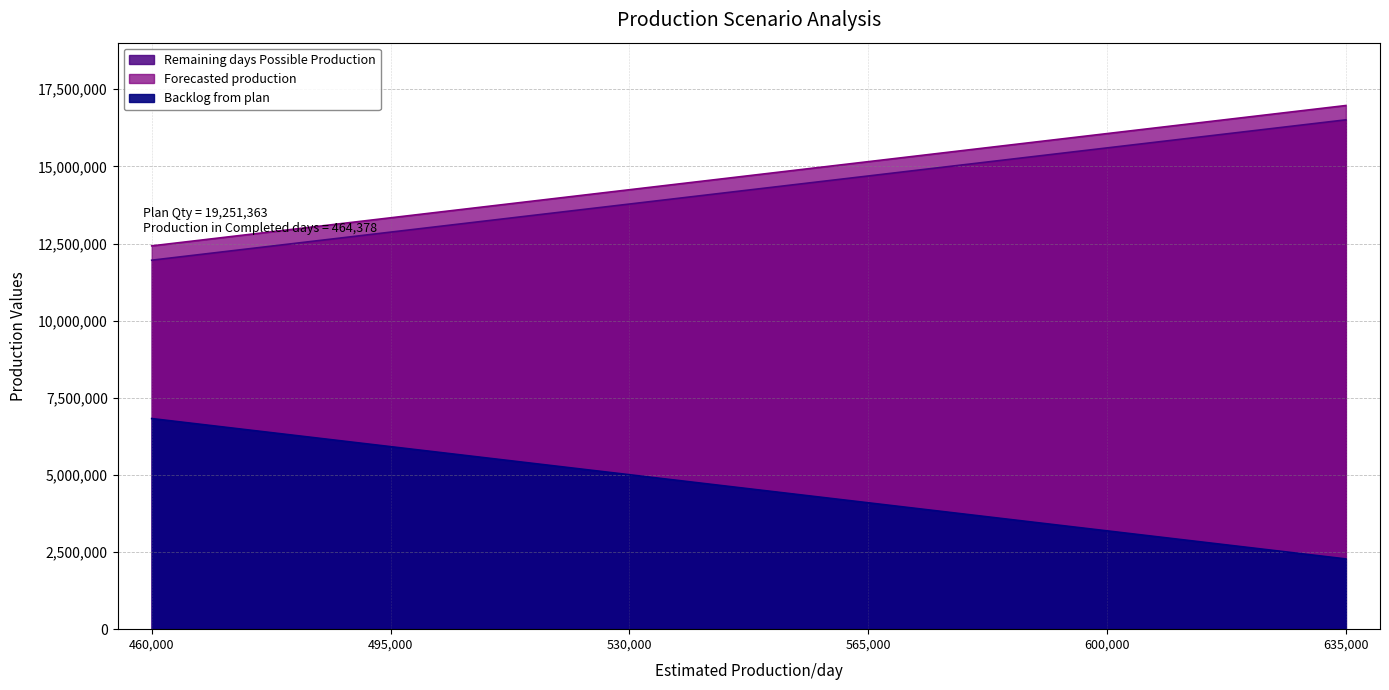

True or false: Remaining days Possible Production and Backlog from plan intersect in this chart.

False